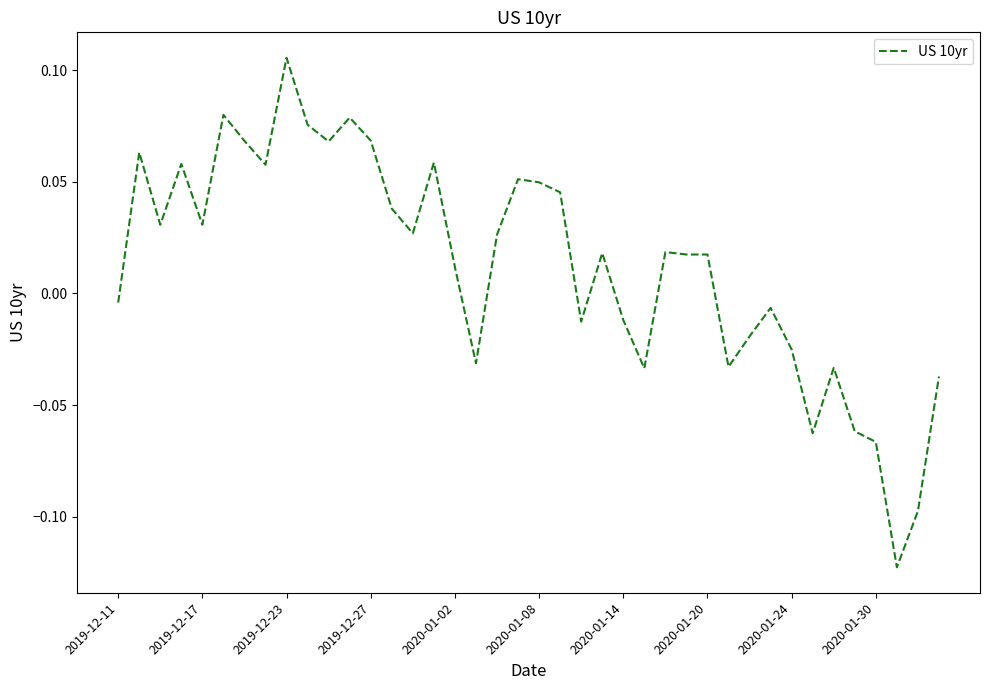

Does the chart display data point markers on the line(s)?

No